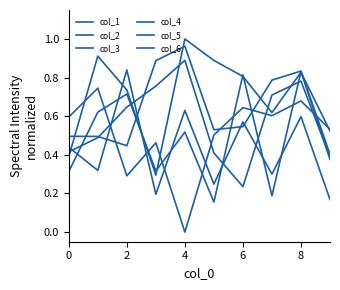

How many lines are shown in the chart?

6